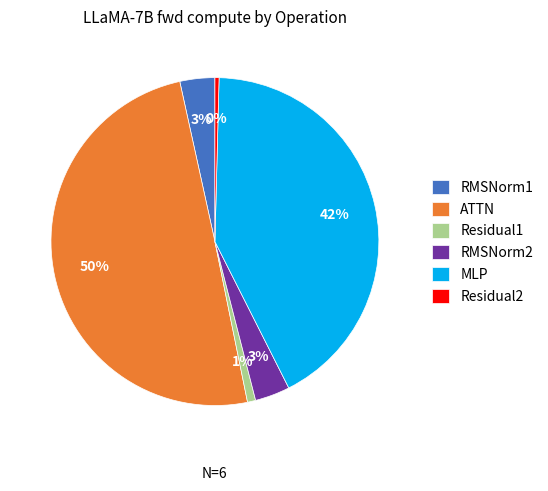

Which slice is the largest?

ATTN